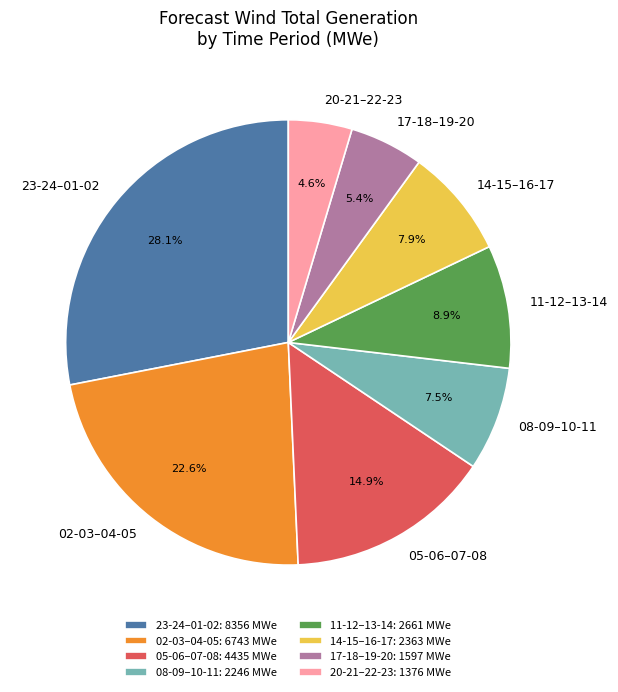

Is there a majority slice in this chart?

No